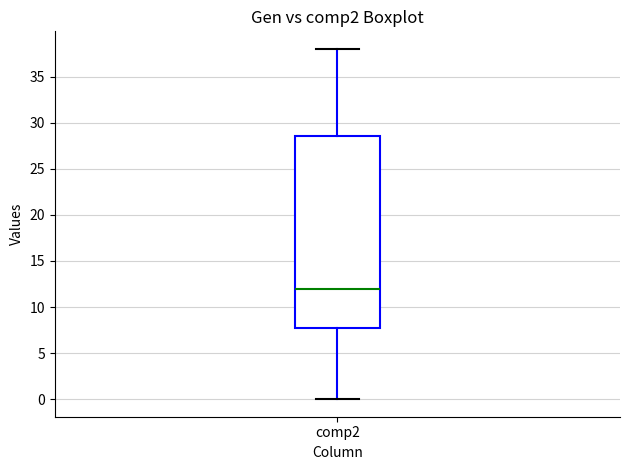

Transcribe this box plot: give where the median line is, the range the box spans, and where the two whiskers end, as read against the y-axis. The values are not printed on the chart, so give them approximately, as read against the axis.

median 12.0, box 8.0 to 28.5, whiskers 0.0 to 38.0